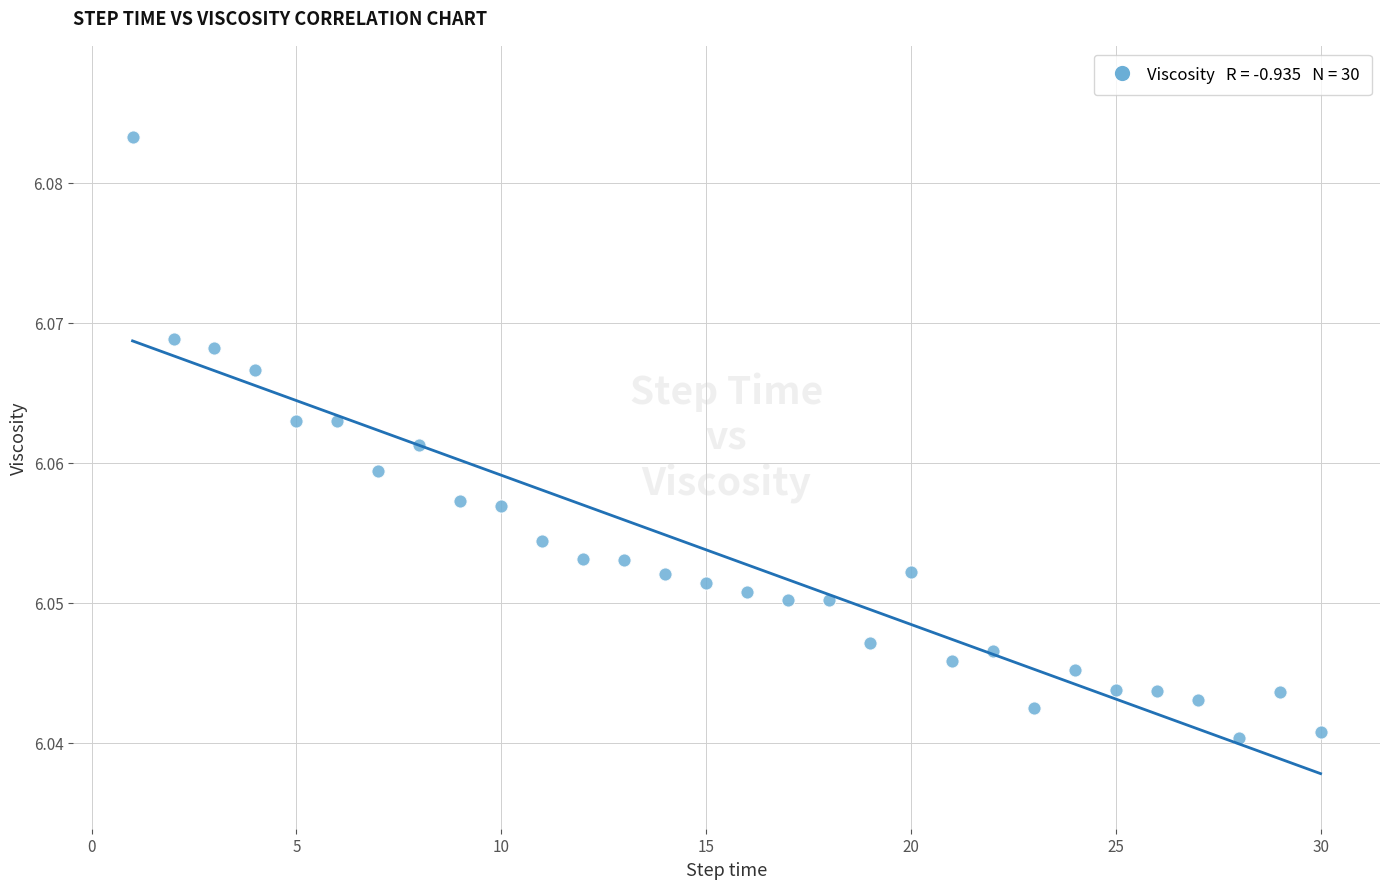

What is the range of X values (max minus min)?

29.0